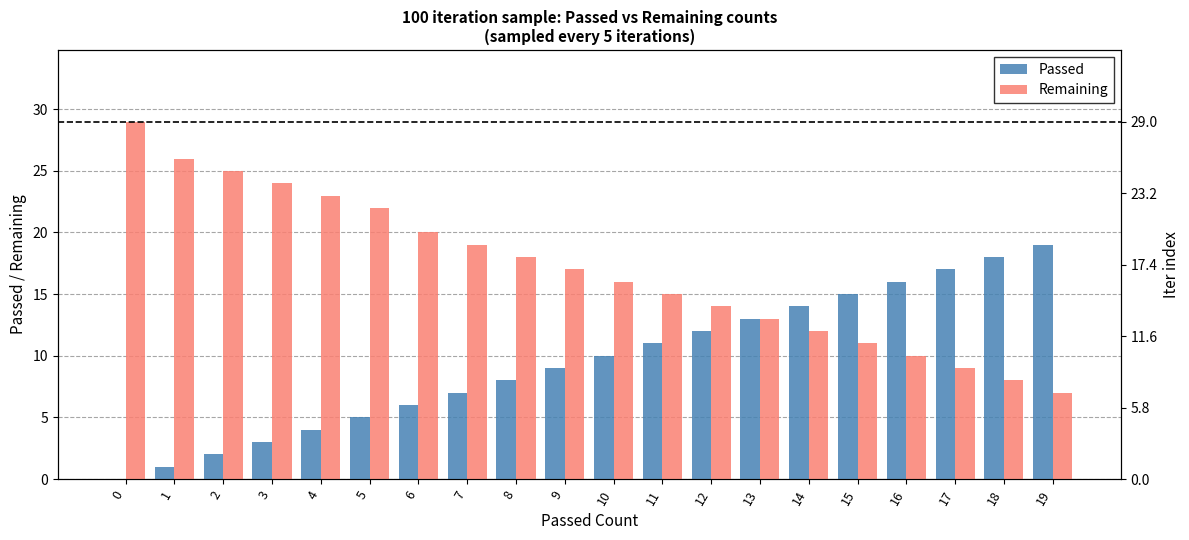

Which series has the largest total across all categories?

Remaining